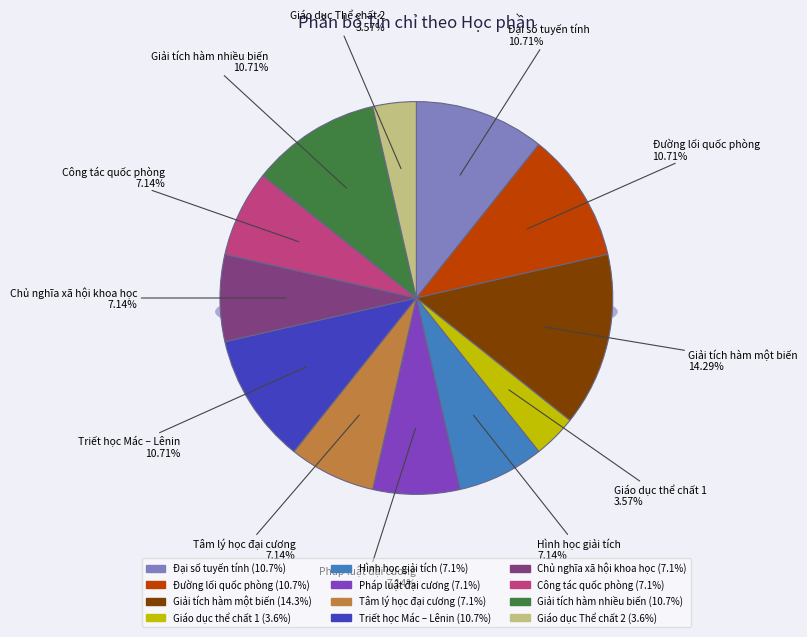

To the nearest percent, what is the difference between the largest and smallest slice percentages?

11%